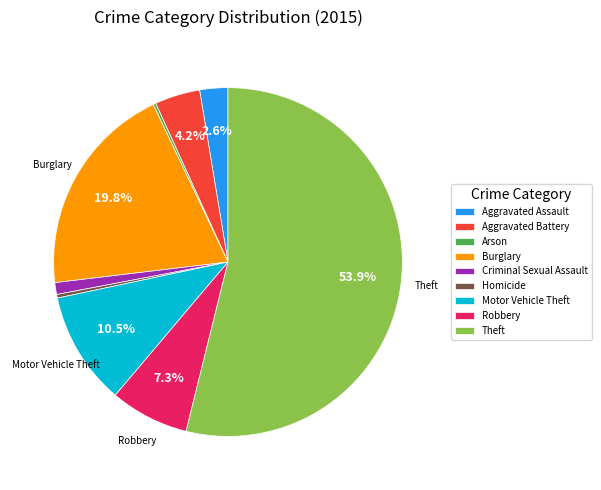

What is the ratio of the value at Robbery to the value at Burglary?

0.4